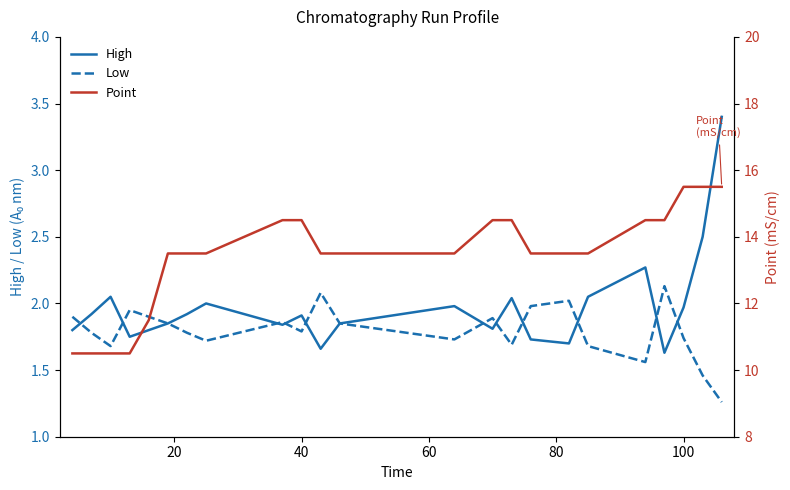

Reading left to right, transcribe all the data shown in this chart.

High: 1.8	1.9	2.0	1.8	1.8	1.9	1.9	2.0	1.8	1.9	1.7	1.9	2.0	1.8	2.0	1.7	1.7	2.0	2.3	1.6	2.0	2.5	3.4
Low: 1.9	1.8	1.7	1.9	1.9	1.9	1.8	1.7	1.9	1.8	2.1	1.9	1.7	1.9	1.7	2.0	2.0	1.7	1.6	2.1	1.7	1.5	1.3
Point: 10.5	10.5	10.5	10.5	11.5	13.5	13.5	13.5	14.5	14.5	13.5	13.5	13.5	14.5	14.5	13.5	13.5	13.5	14.5	14.5	15.5	15.5	15.5